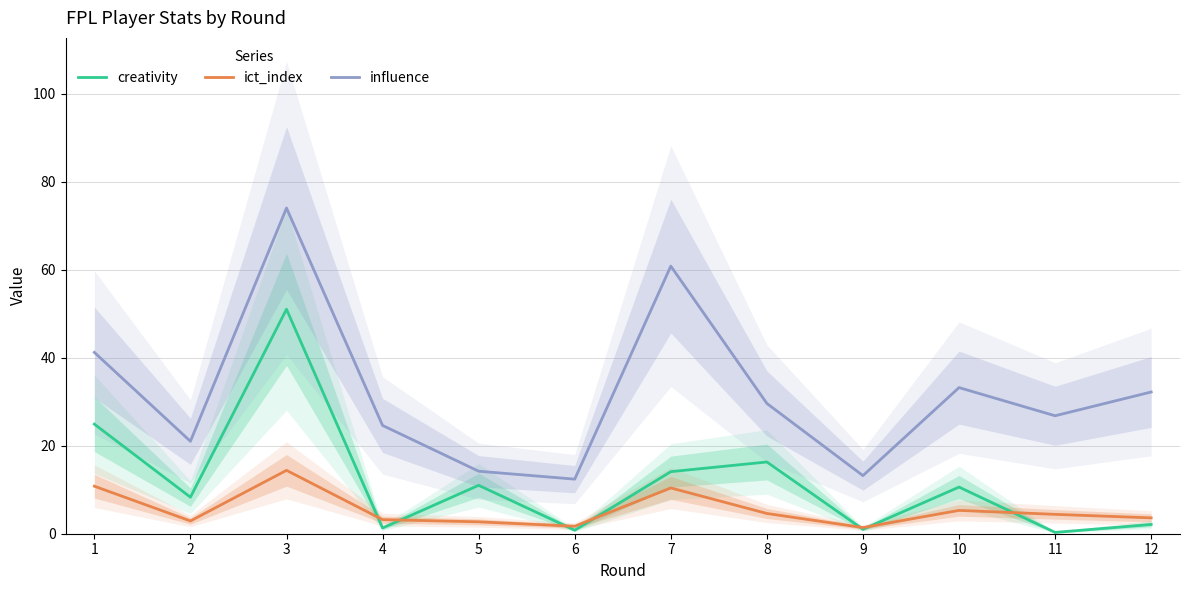

True or false: creativity and influence intersect in this chart.

False